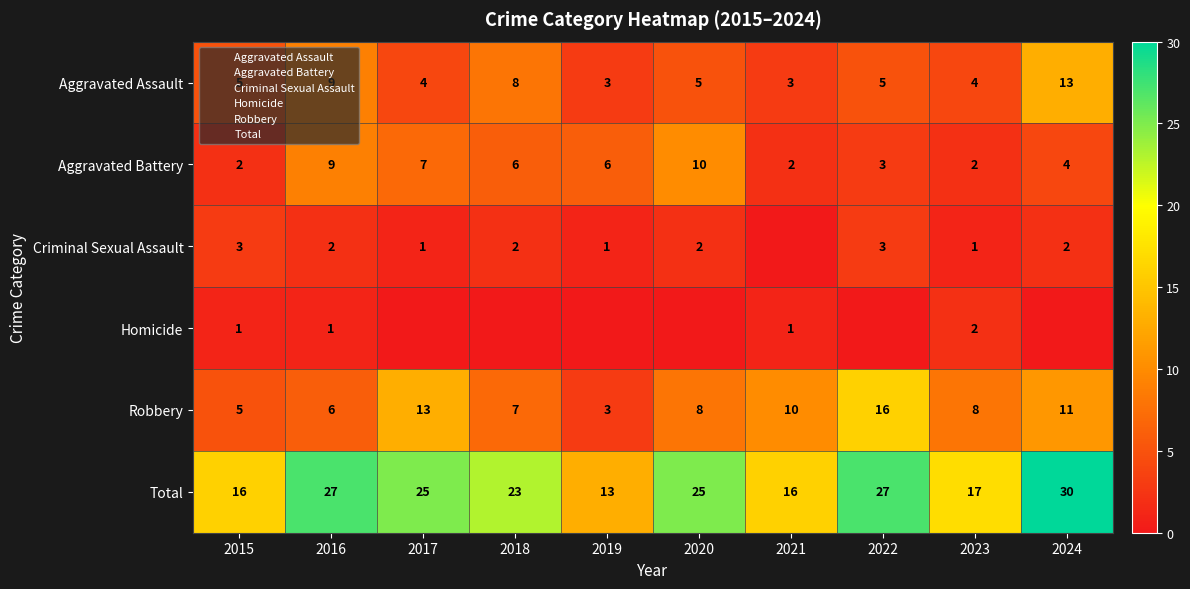

What is the maximum value shown in the chart?

30